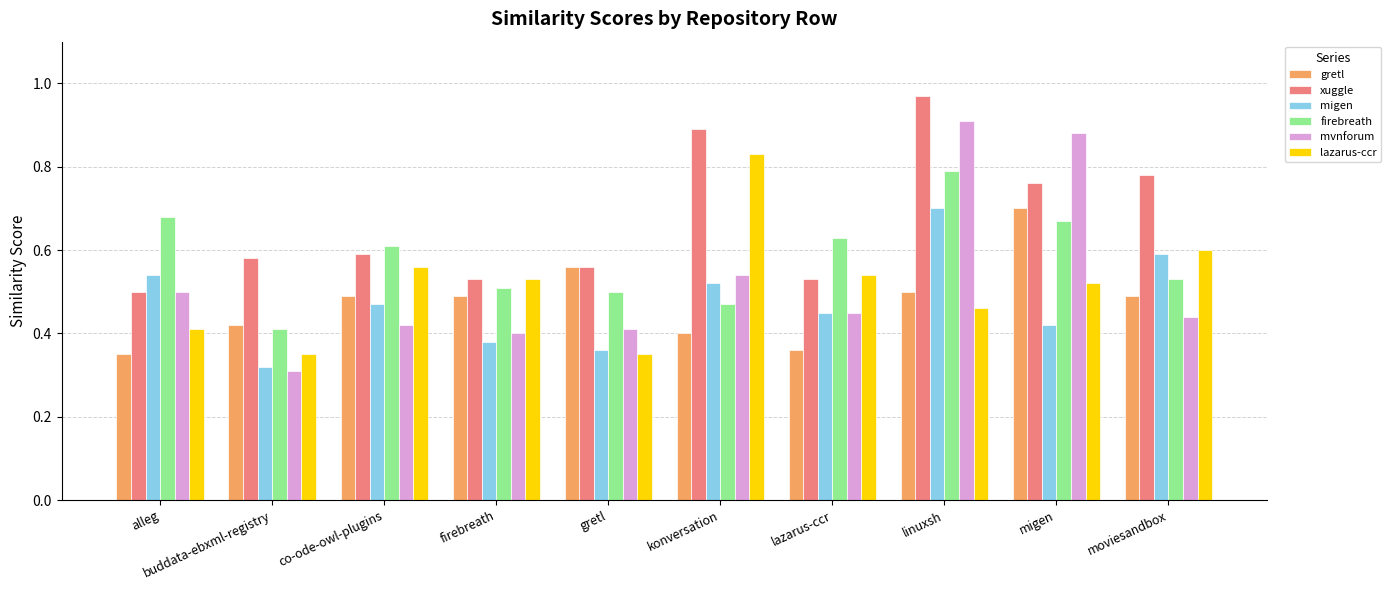

At how many categories does at least one series exceed 0?

10